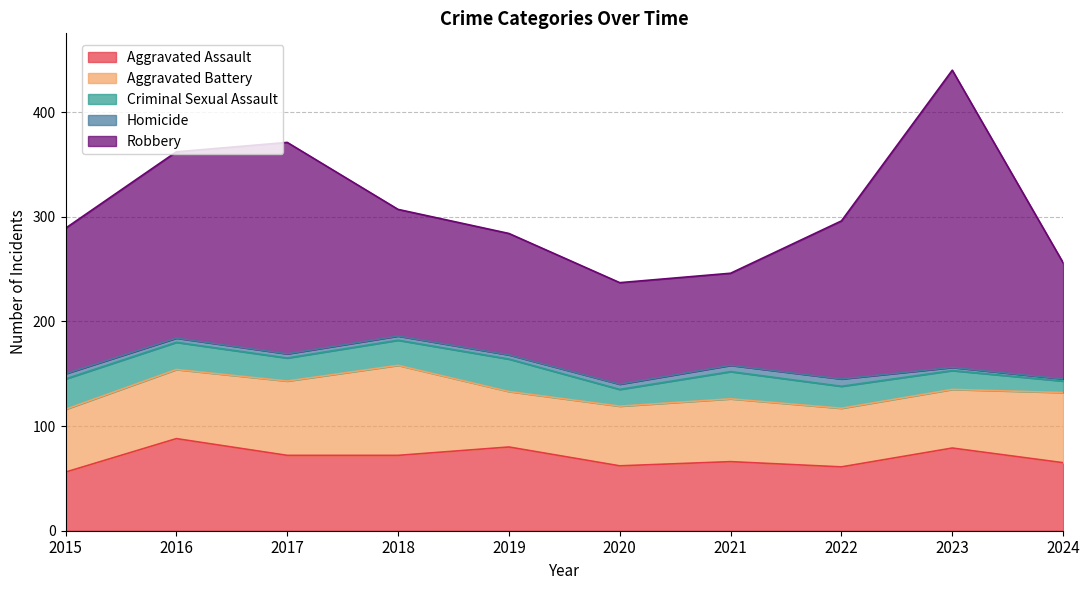

How many lines are shown in the chart?

5